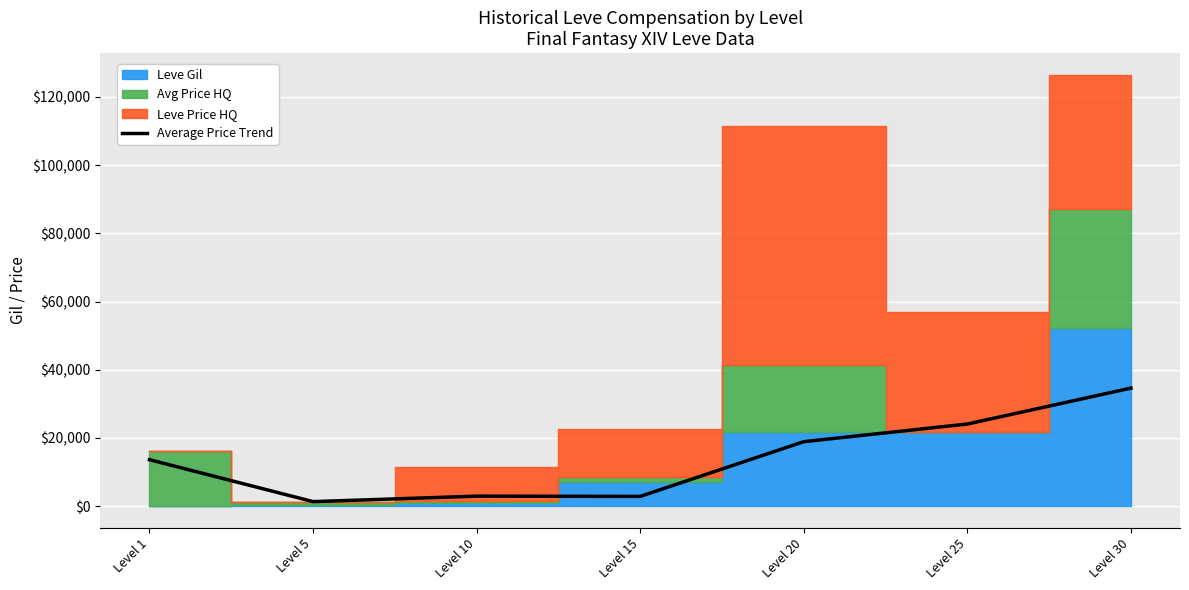

The chart shows a value of 19928.2 at Level 30. True or false?

False